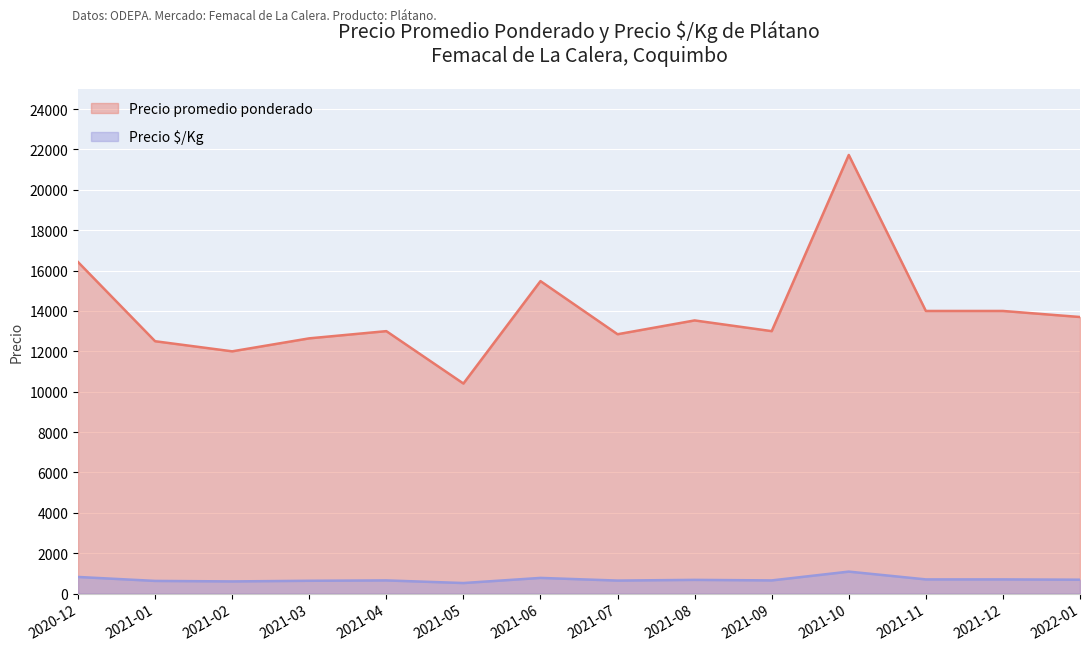

At which category does Precio promedio ponderado reach its first local valley?

2021-02